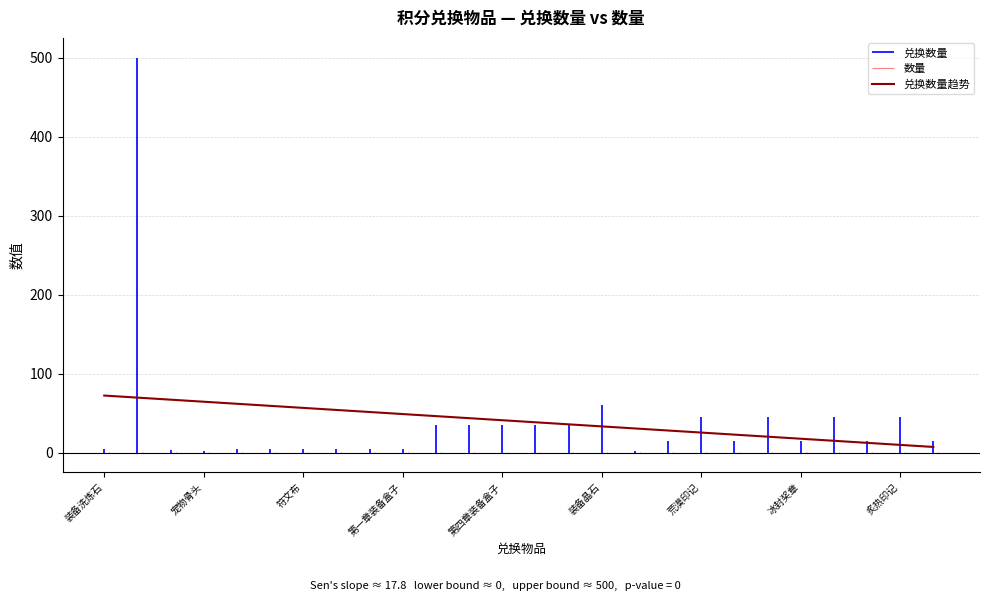

The 兑换数量趋势 series shows 56.6 at 符文布. True or false?

True